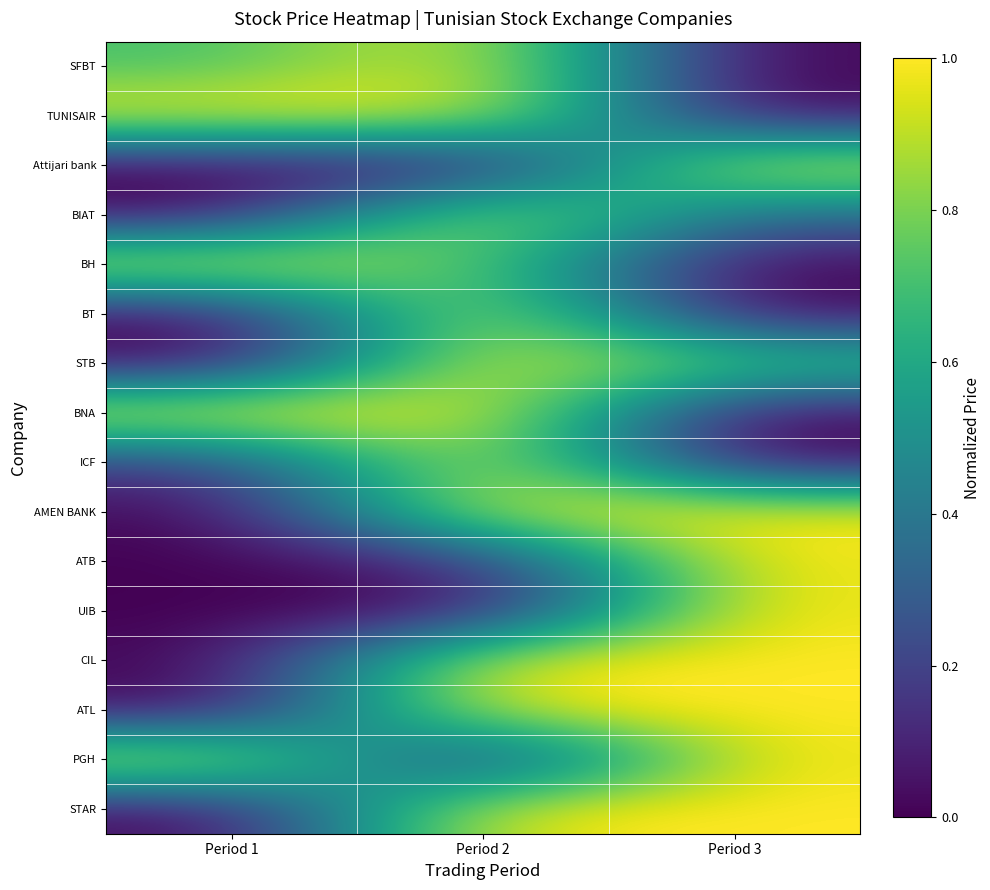

At which category is the sum across all series the highest?

Period 2